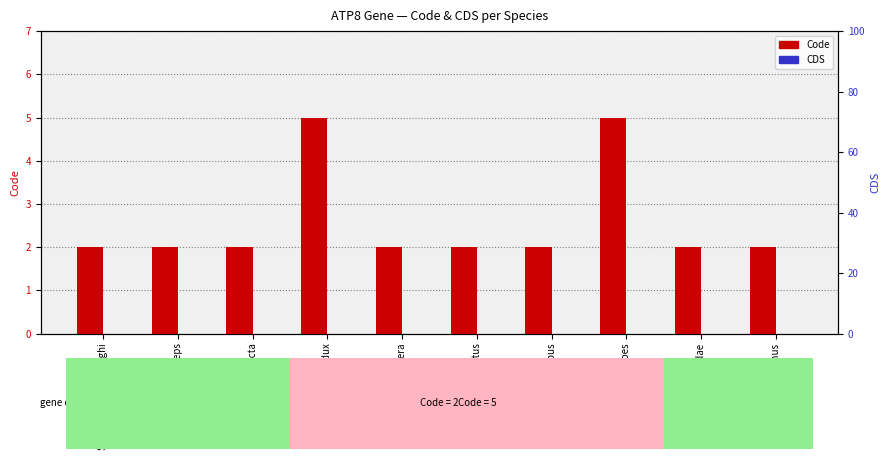

What are all the series names shown in the legend?

Code, CDS